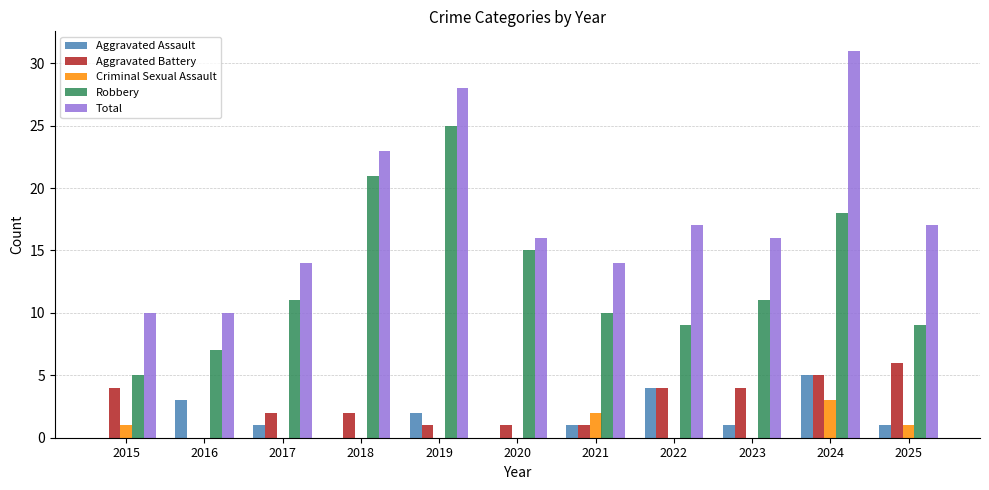

Reading right to left, list all the values displayed in this chart.

Aggravated Assault: 2025=1	2024=5	2023=1	2022=4	2021=1	2020=0	2019=2	2018=0	2017=1	2016=3	2015=0
Aggravated Battery: 2025=6	2024=5	2023=4	2022=4	2021=1	2020=1	2019=1	2018=2	2017=2	2016=0	2015=4
Criminal Sexual Assault: 2025=1	2024=3	2023=0	2022=0	2021=2	2020=0	2019=0	2018=0	2017=0	2016=0	2015=1
Robbery: 2025=9	2024=18	2023=11	2022=9	2021=10	2020=15	2019=25	2018=21	2017=11	2016=7	2015=5
Total: 2025=17	2024=31	2023=16	2022=17	2021=14	2020=16	2019=28	2018=23	2017=14	2016=10	2015=10